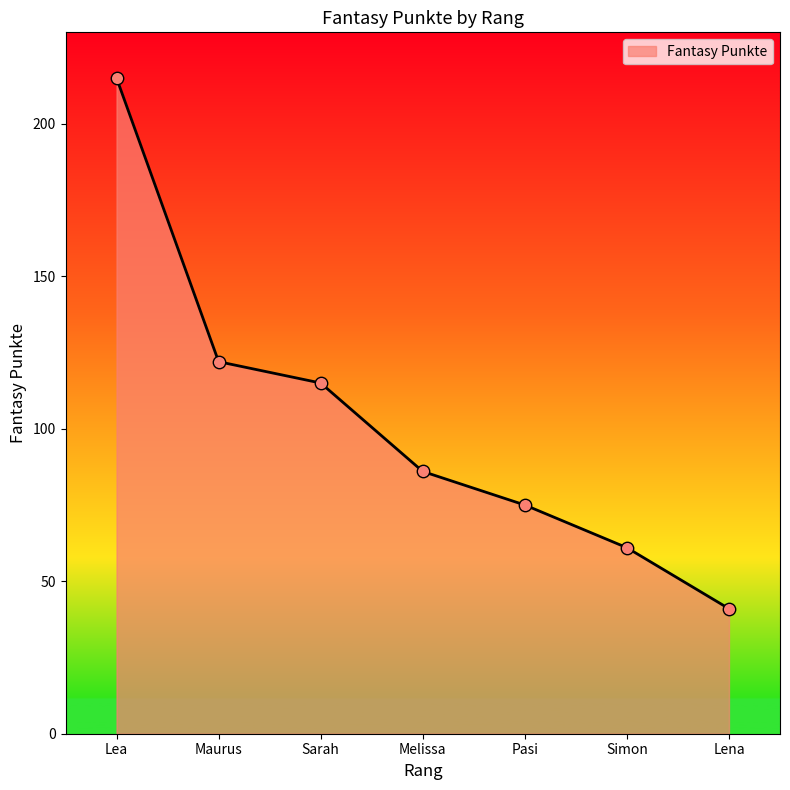

What is the ratio of the value at Lena to the value at Melissa?

0.5